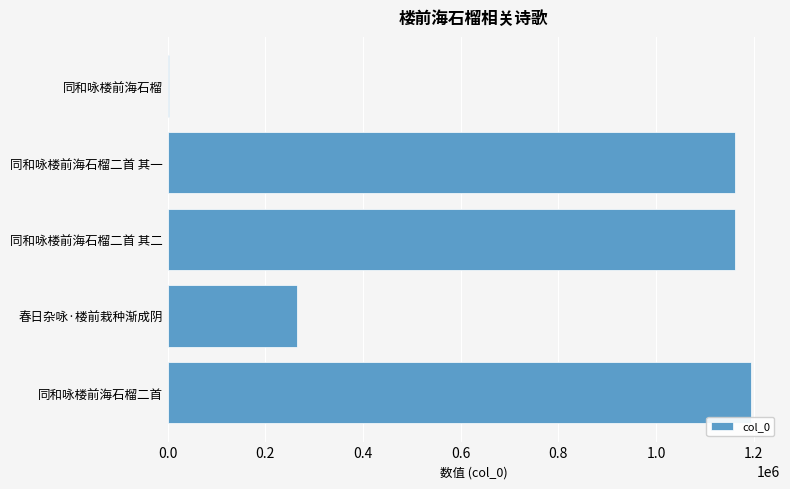

What is the sum of all values?

3784886